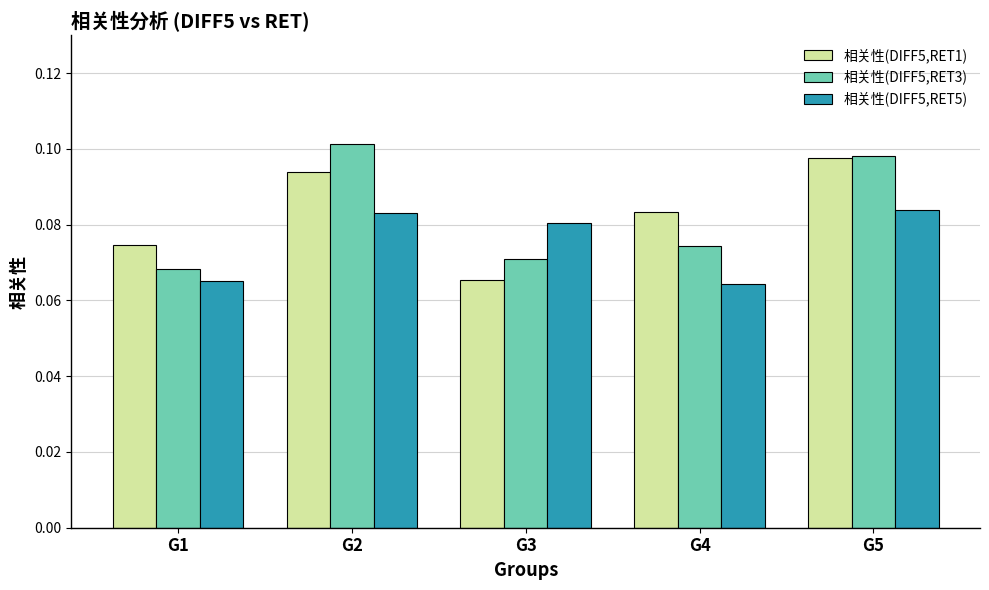

List the labels in order of 相关性(DIFF5,RET1) value, largest first.

G5, G2, G4, G1, G3